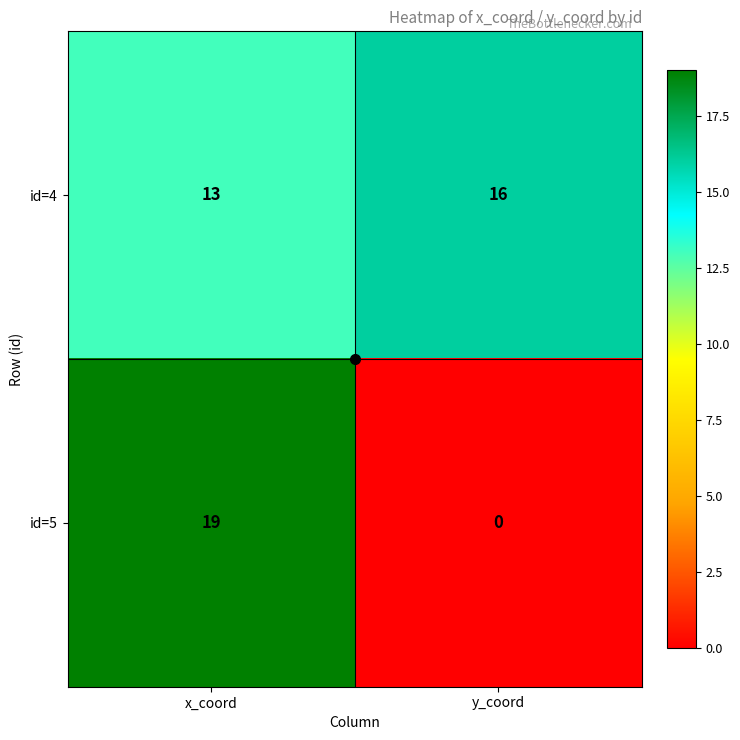

What is the sum of all id=5 values?

19